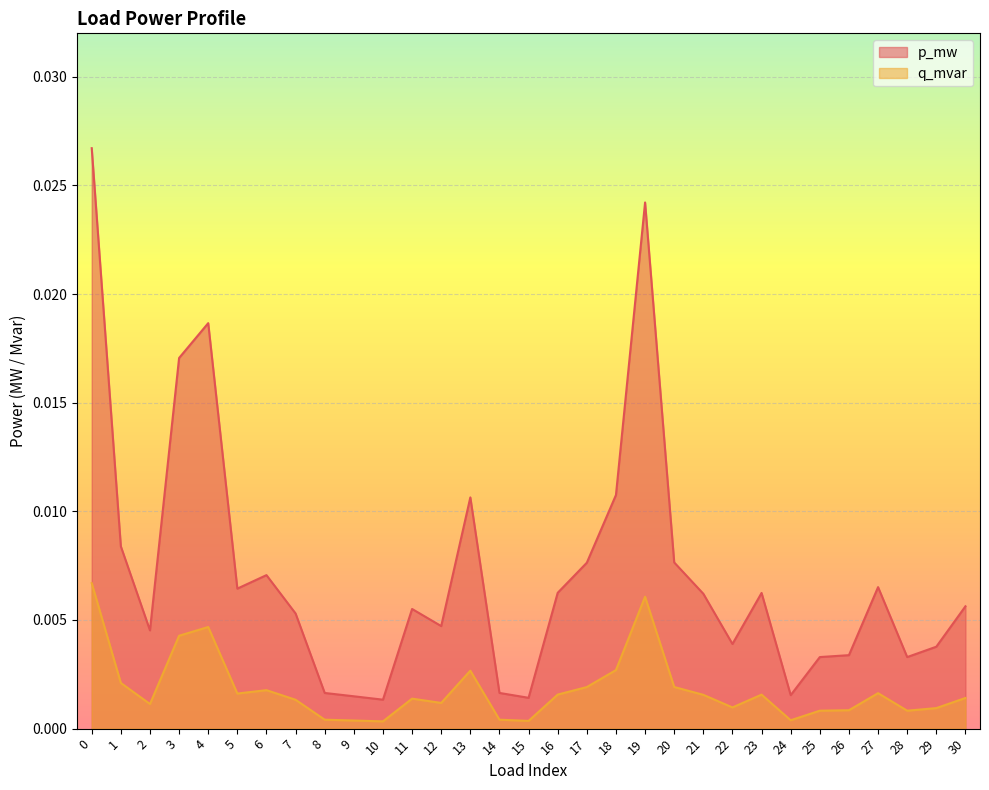

The value of q_mvar at 7 is 0.0. True or false?

True